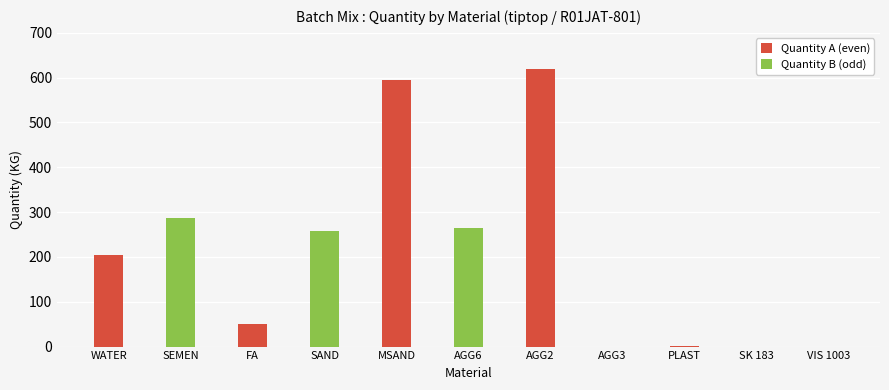

How many data points in Quantity A (even) are above 0?

5